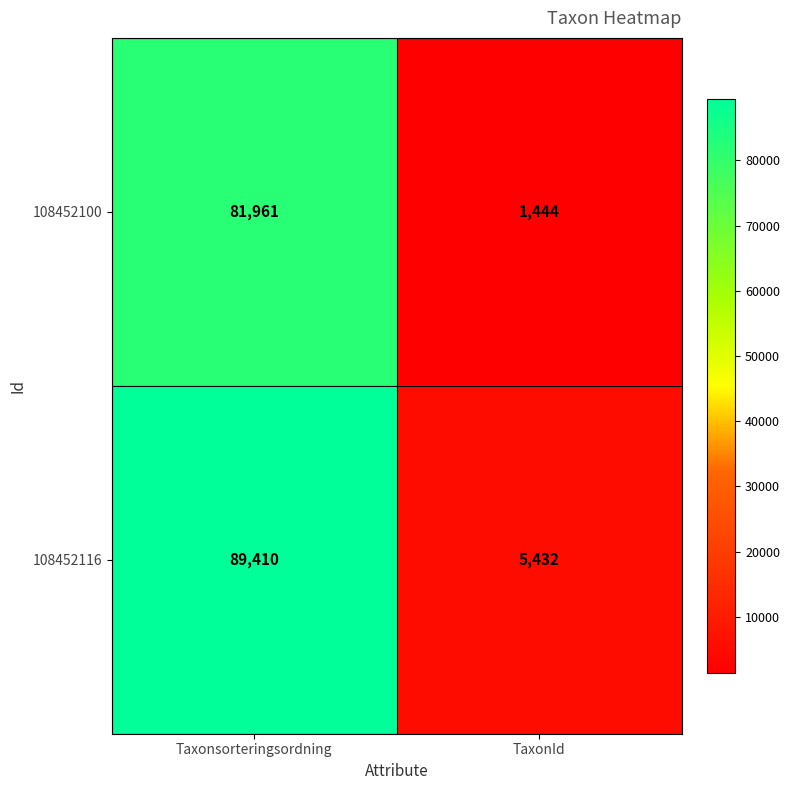

What is the sum of the 108452116 values at Taxonsorteringsordning and TaxonId?

94842